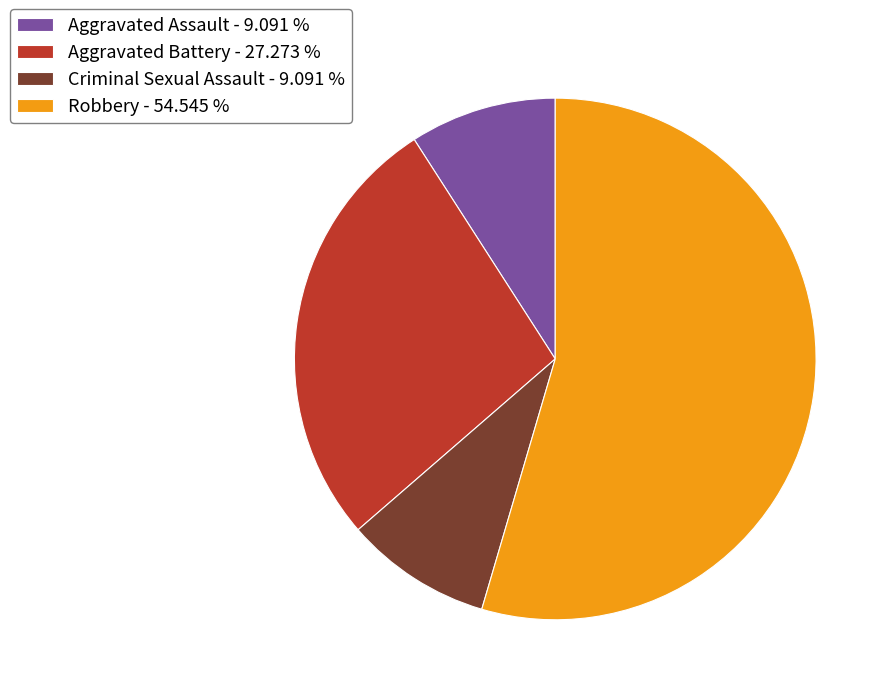

Is the sum of Aggravated Assault - 9.091 % and Aggravated Battery - 27.273 % greater than half?

No